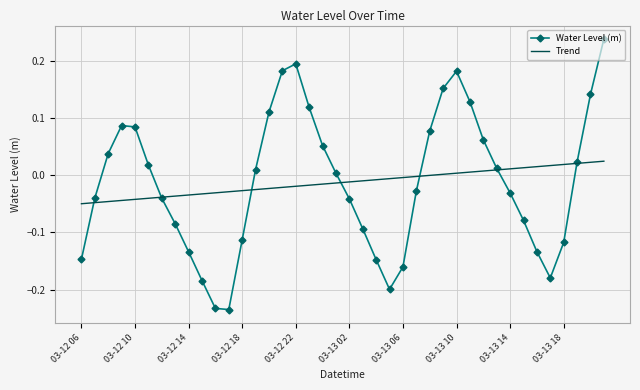

Rank the series by their maximum value, from lowest to highest.

Trend, Water Level (m)